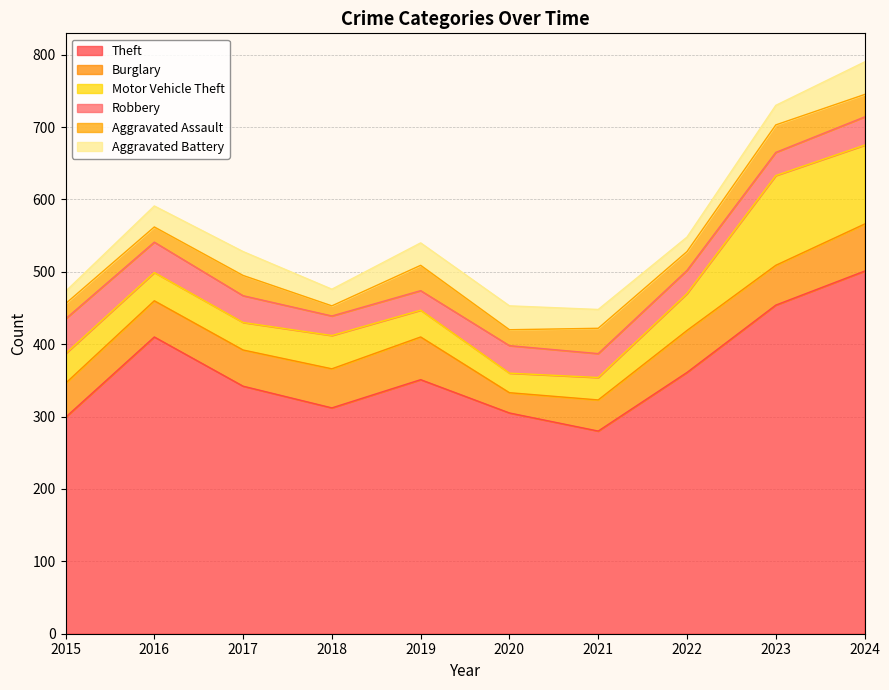

The Aggravated Assault series shows 21 at 2016. True or false?

True